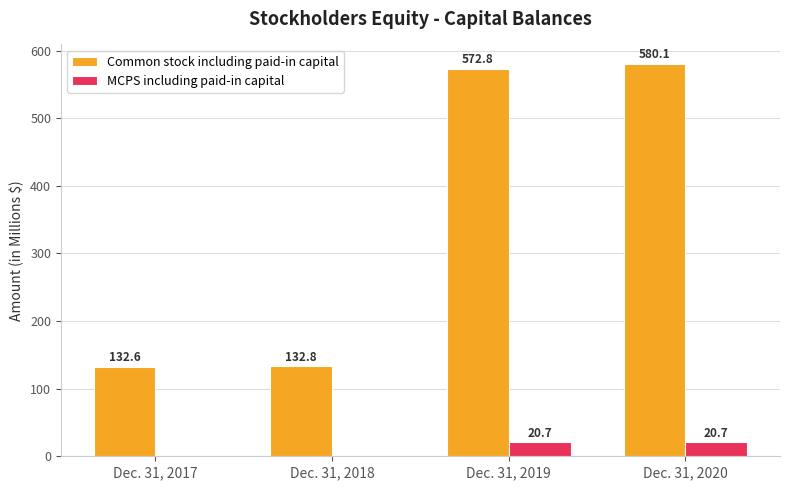

How many data points in Common stock including paid-in capital are above 572?

2